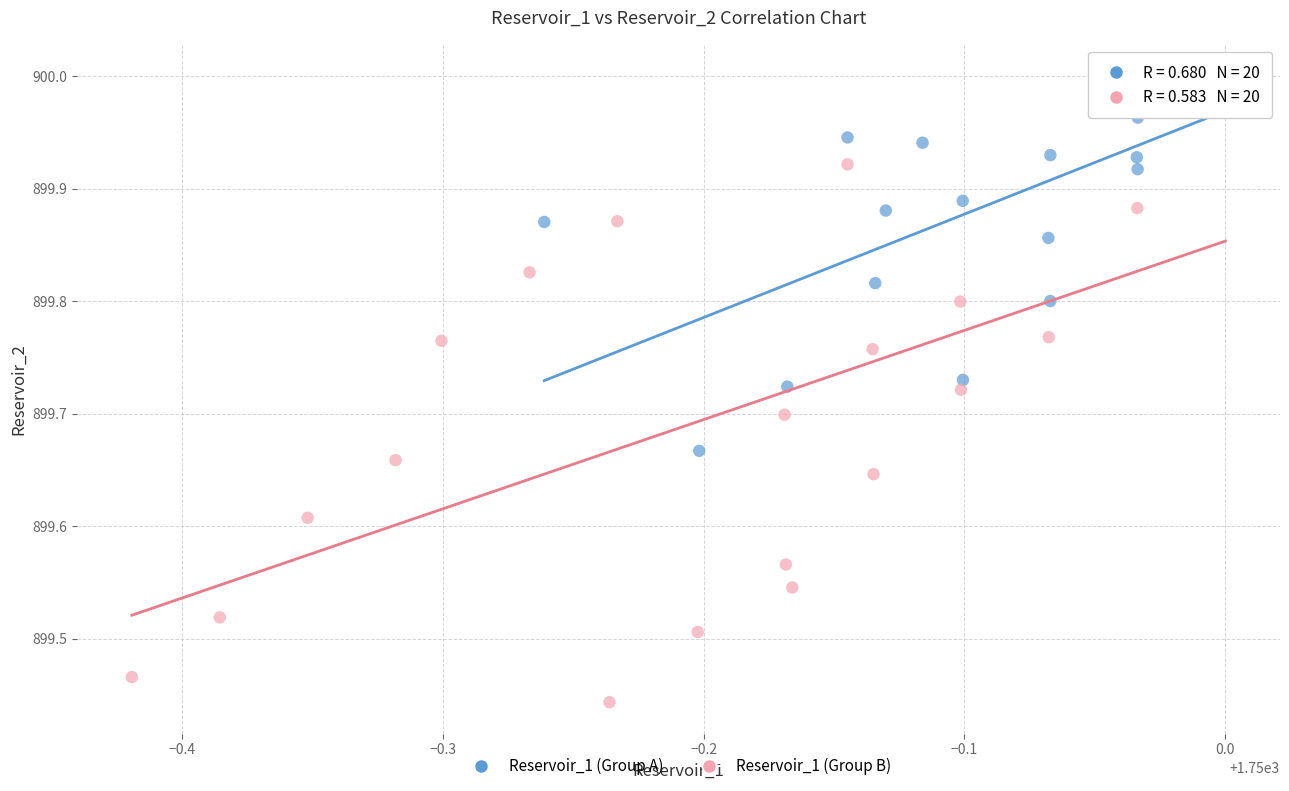

Which series has the widest spread of Y values?

Reservoir_1 (Group B)